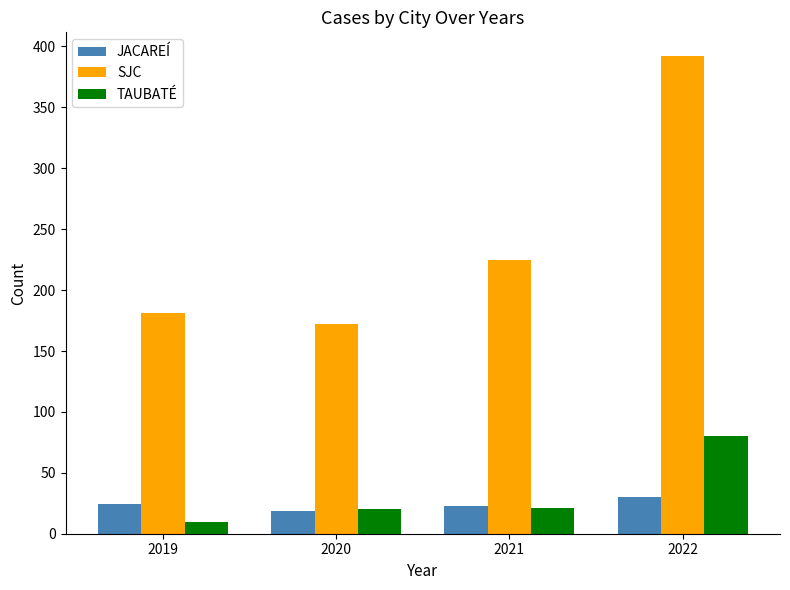

At how many categories does at least one series exceed 25?

4